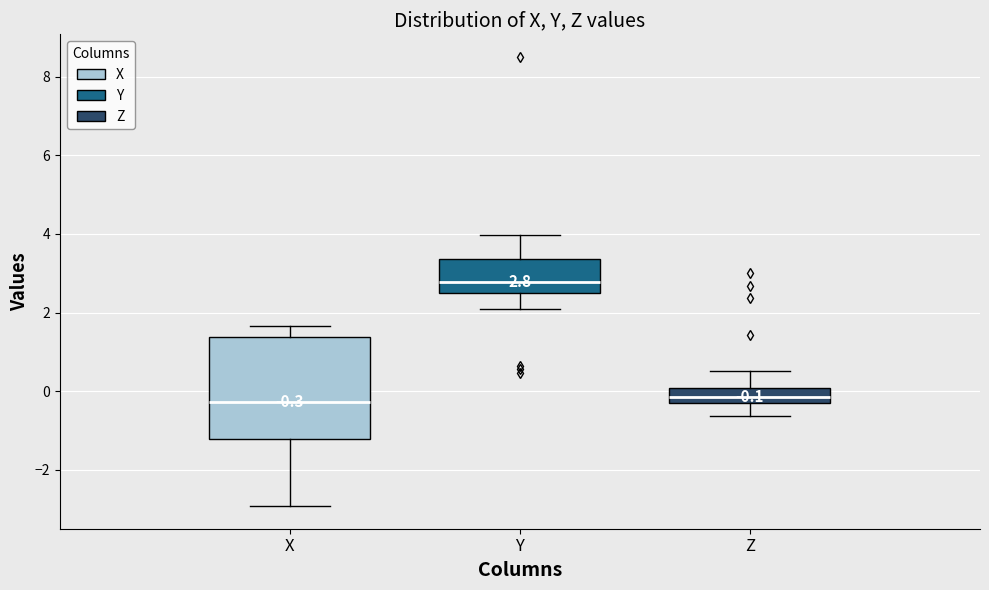

Which box's median line is the highest?

Y